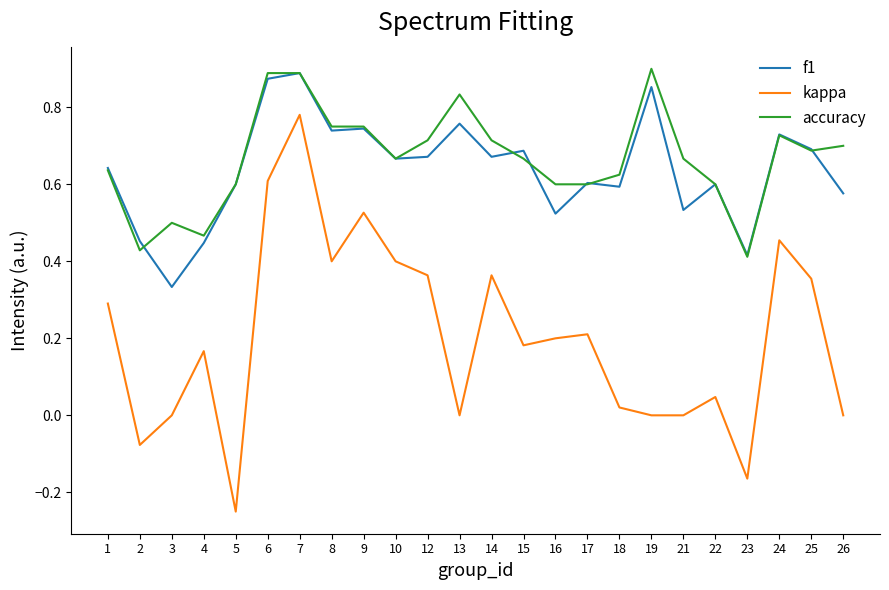

At which category does the chart reach its minimum across all series?

5